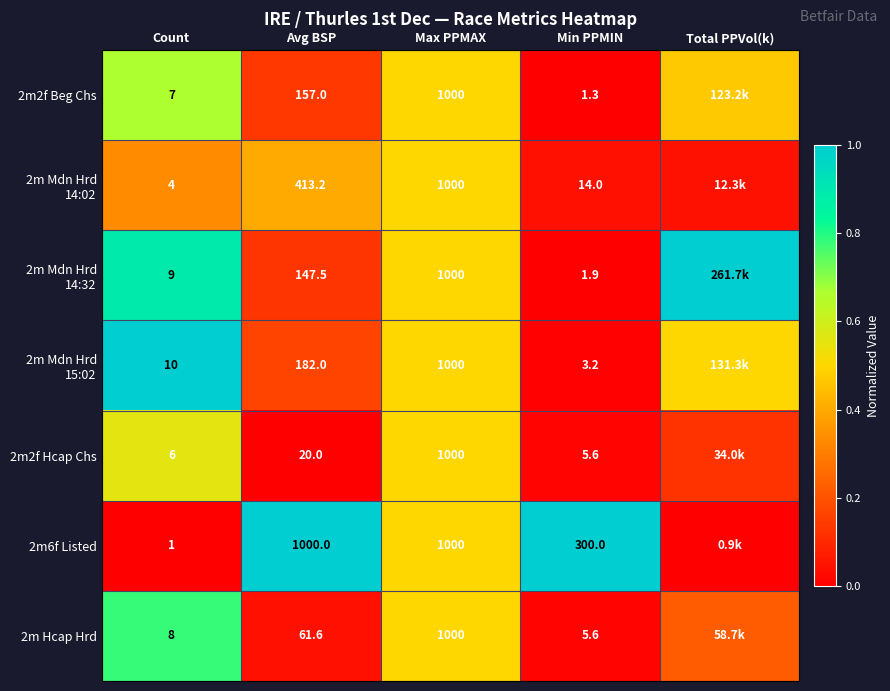

Is the value of 2m2f Hcap Chs at Avg BSP greater than the value of 2m6f Listed at Min PPMIN?

No